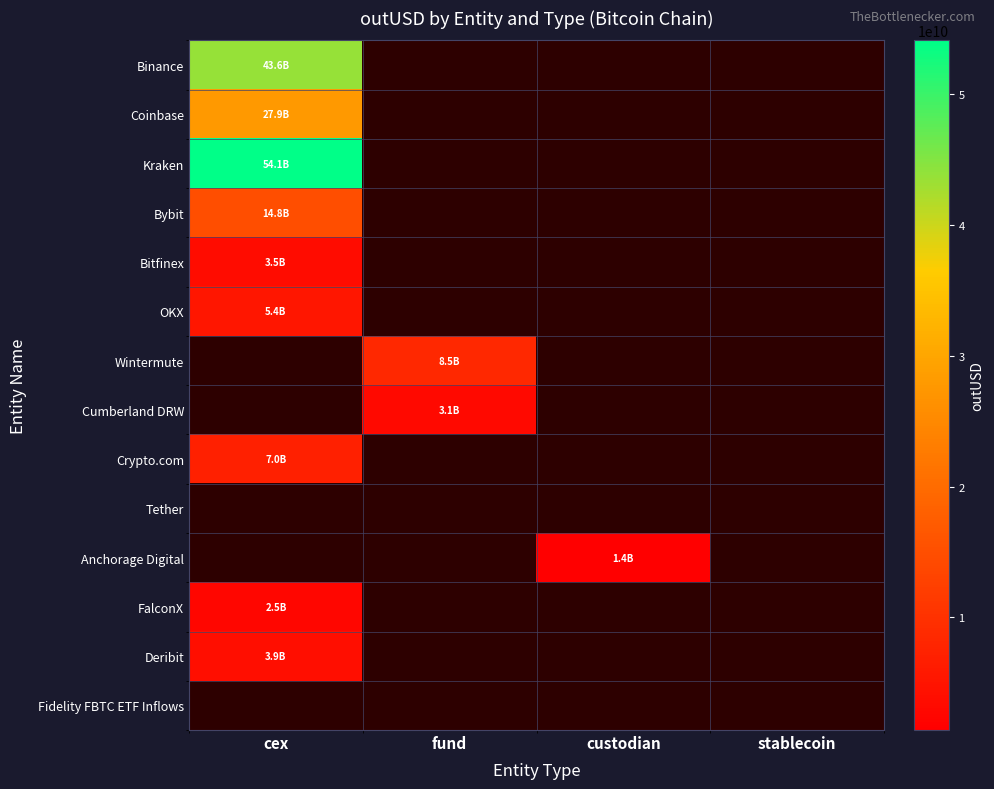

How many positive values does the Anchorage Digital series have?

1